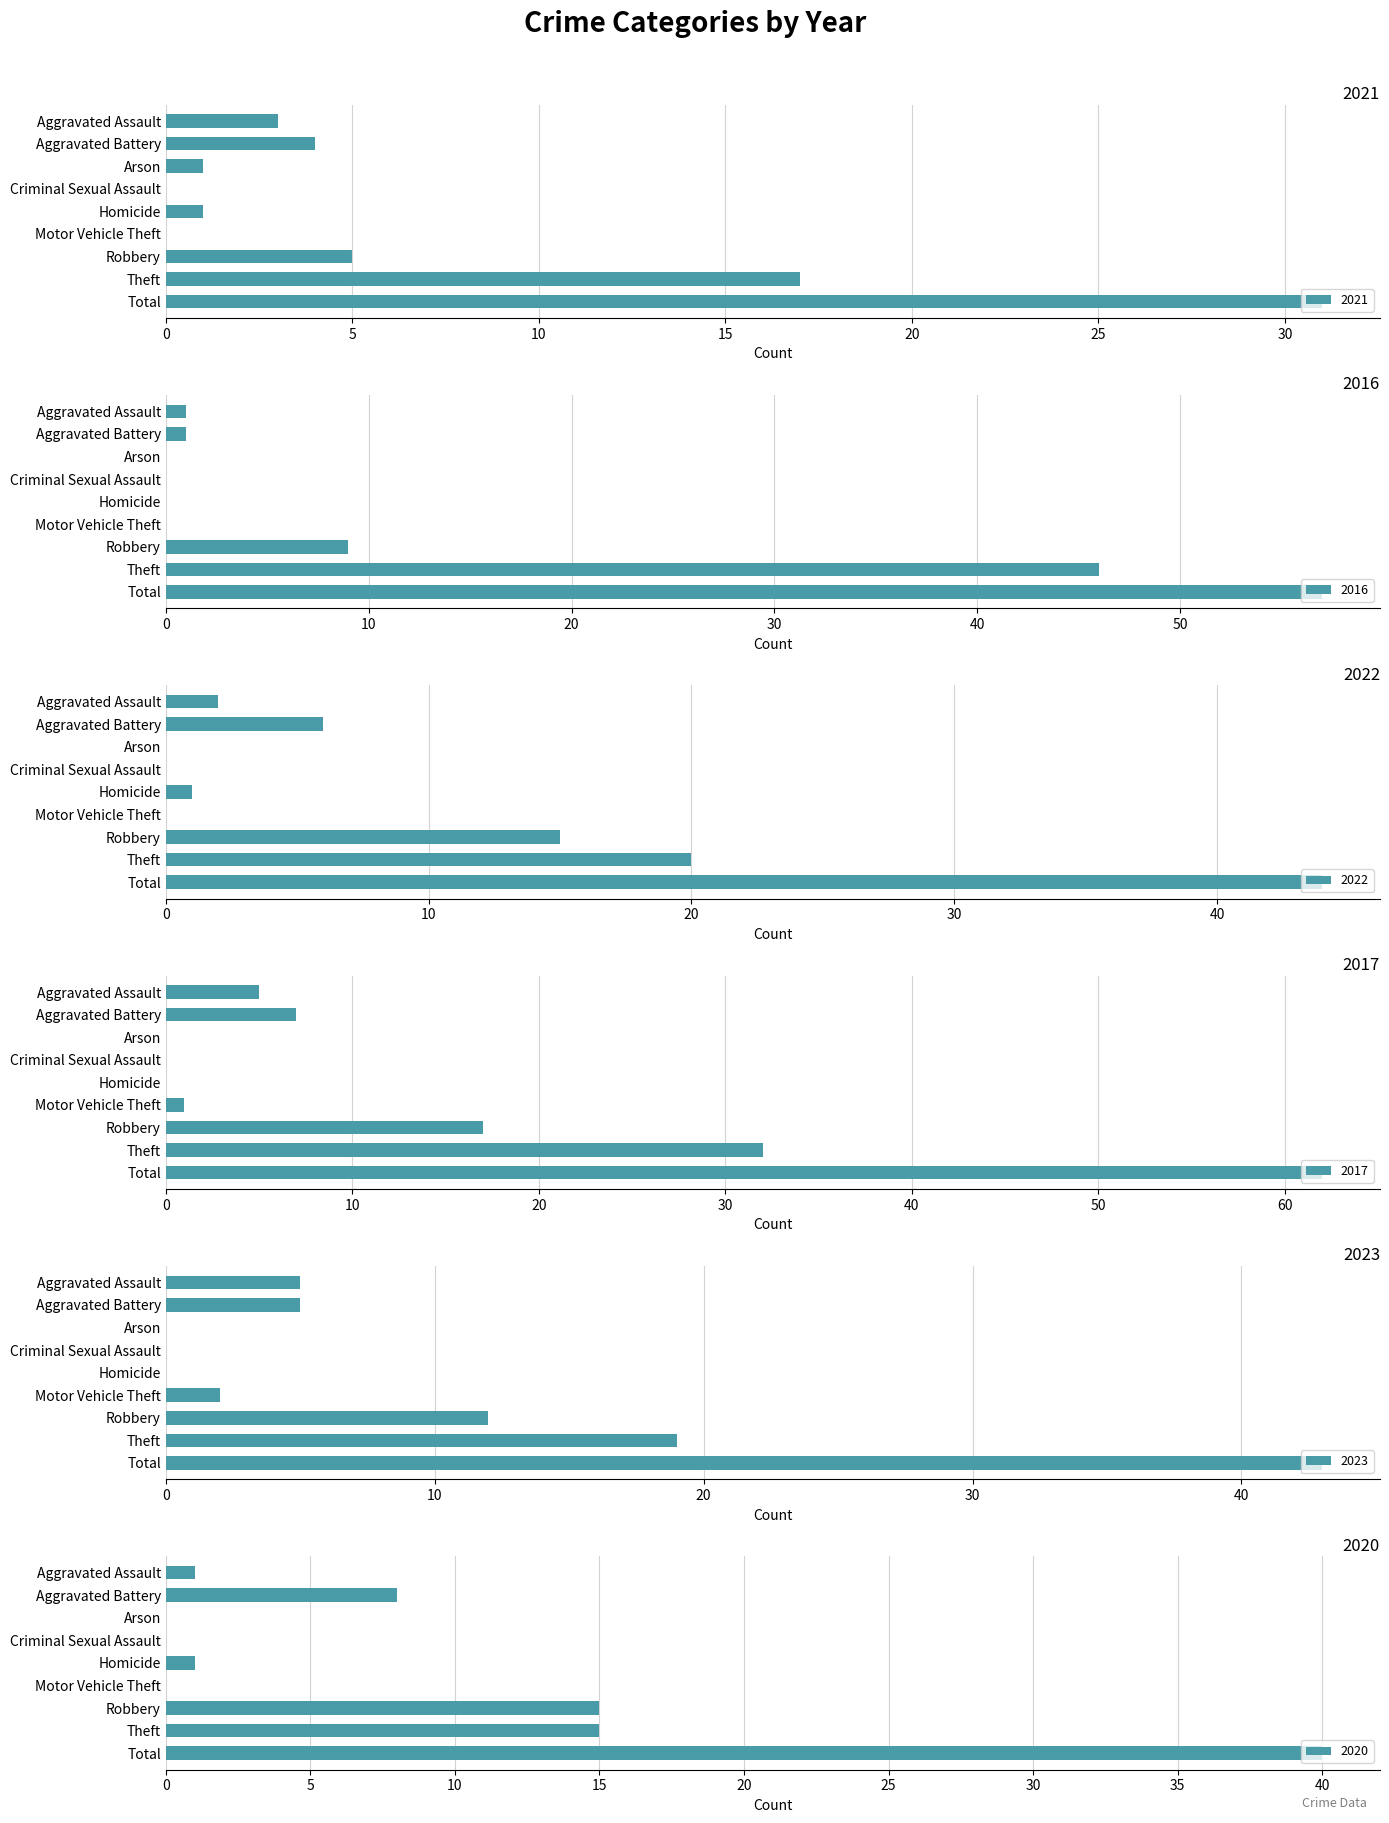

What is the label of the 3rd bar from the right?

Robbery